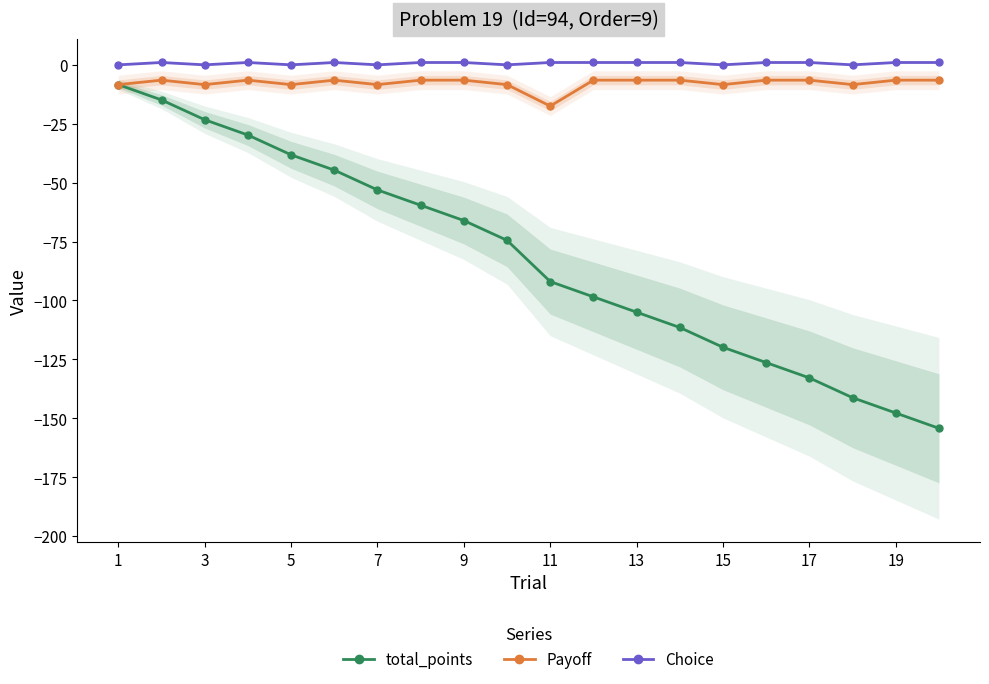

How many lines are shown in the chart?

3